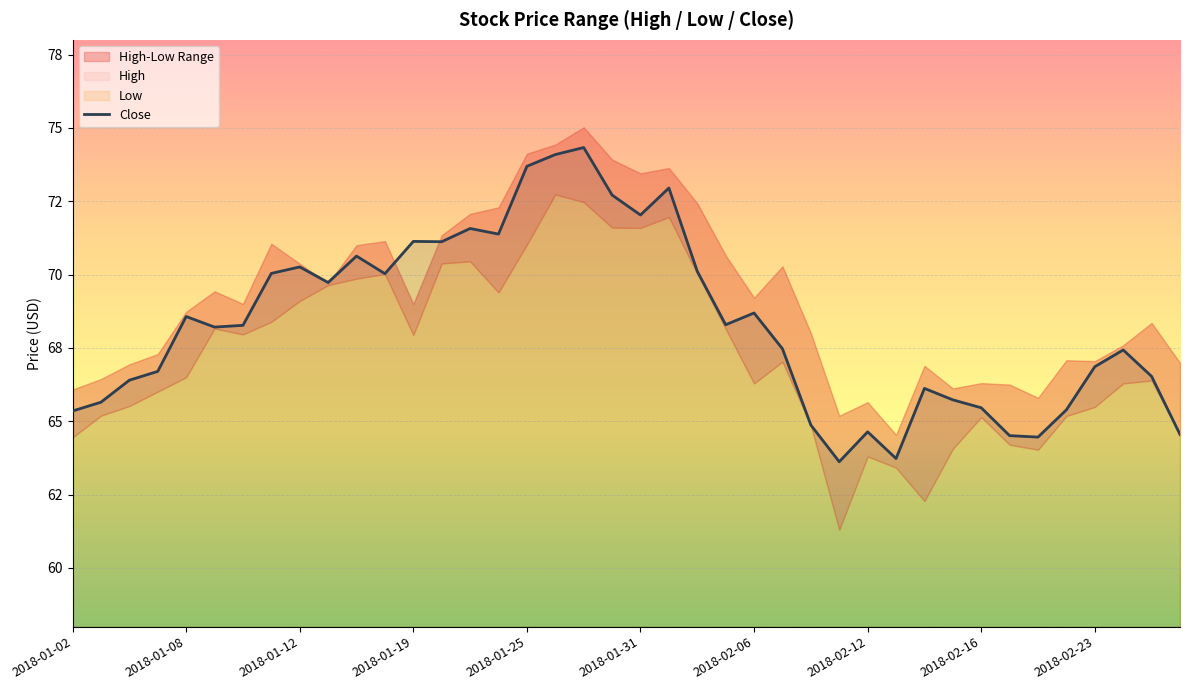

What is the average value?

68.3